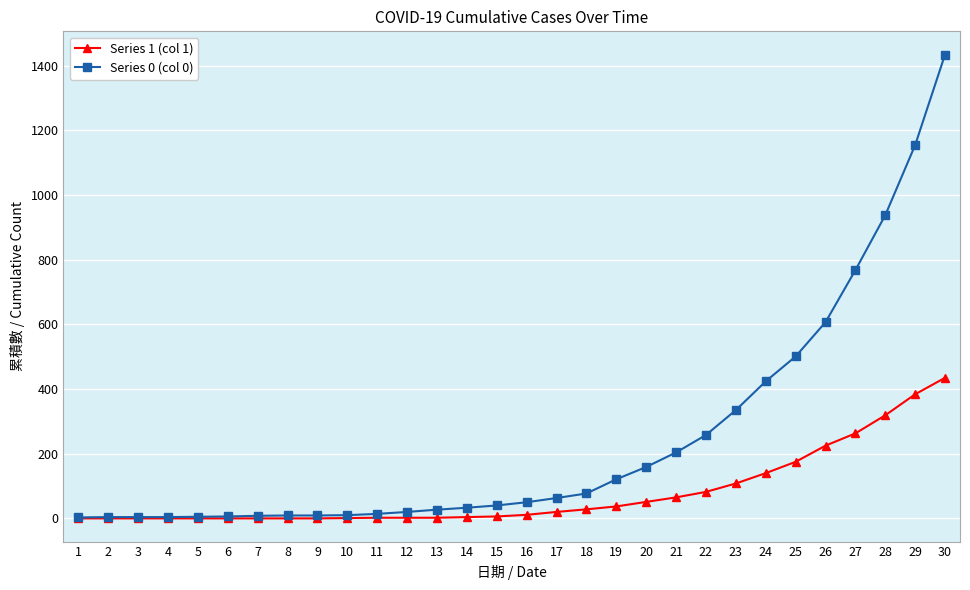

Which series has the largest range (max minus min)?

Series 0 (col 0)